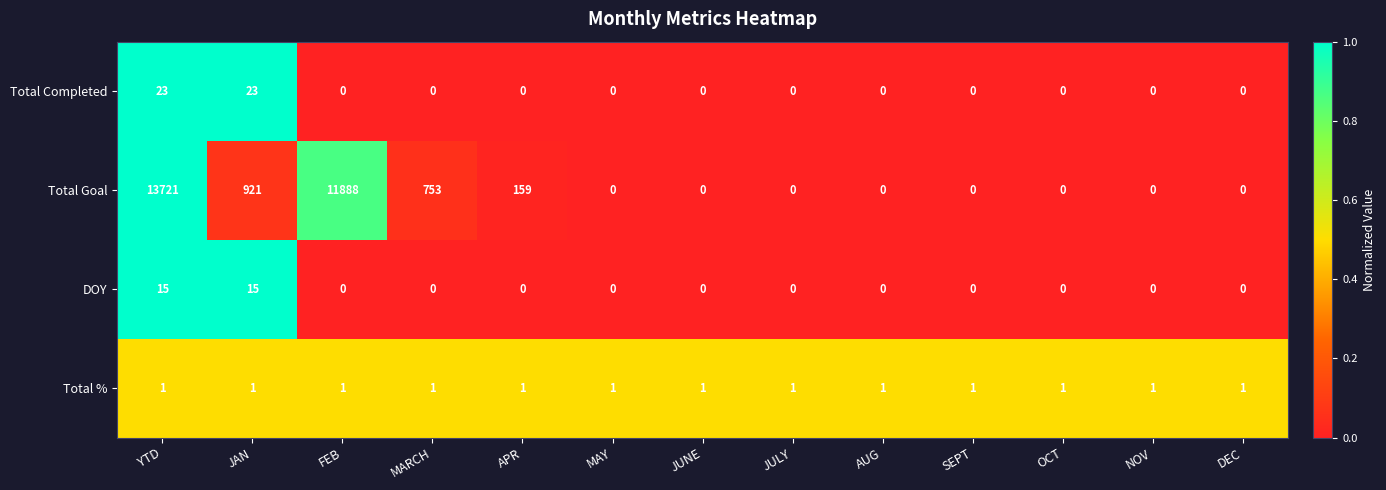

At which category is the sum across all series the highest?

YTD